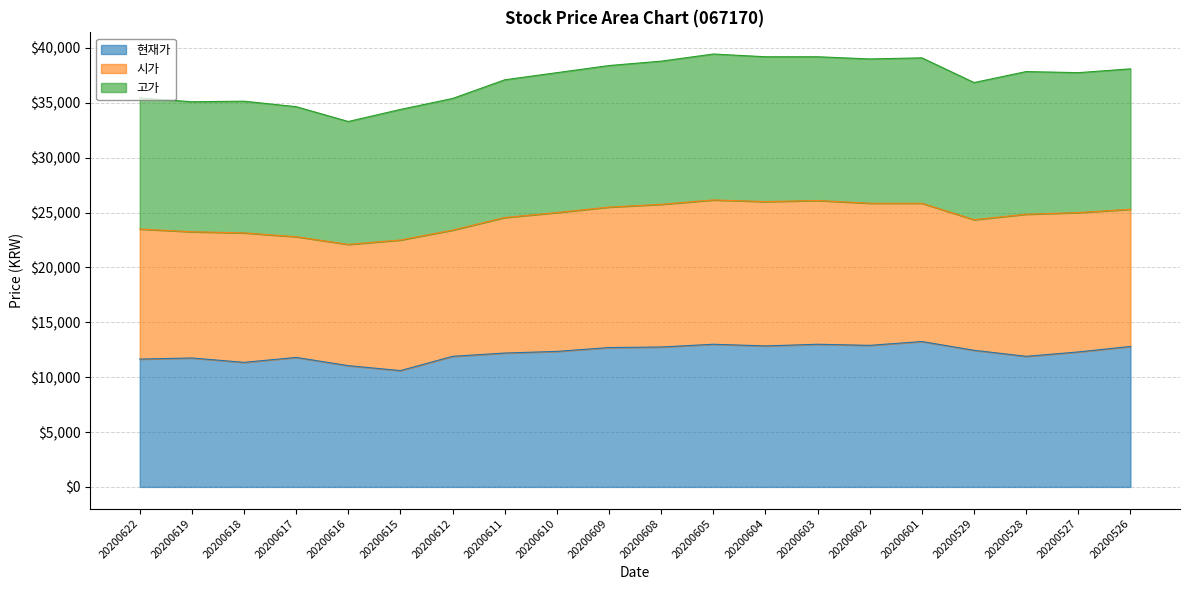

Rank the categories by 고가 value from highest to lowest.

20200605, 20200604, 20200603, 20200601, 20200602, 20200608, 20200609, 20200526, 20200528, 20200610, 20200527, 20200611, 20200529, 20200622, 20200612, 20200618, 20200619, 20200617, 20200615, 20200616